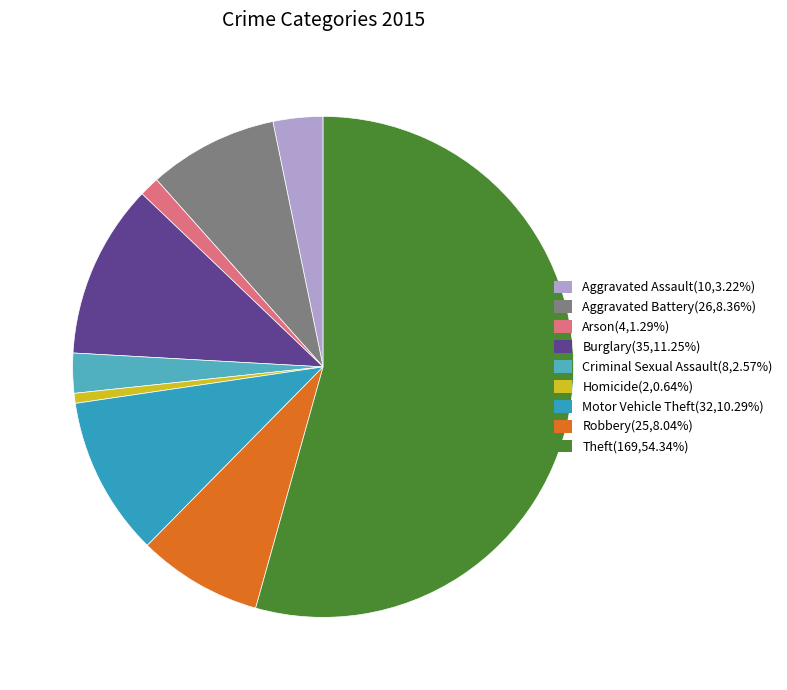

How many segments does this pie chart have?

9